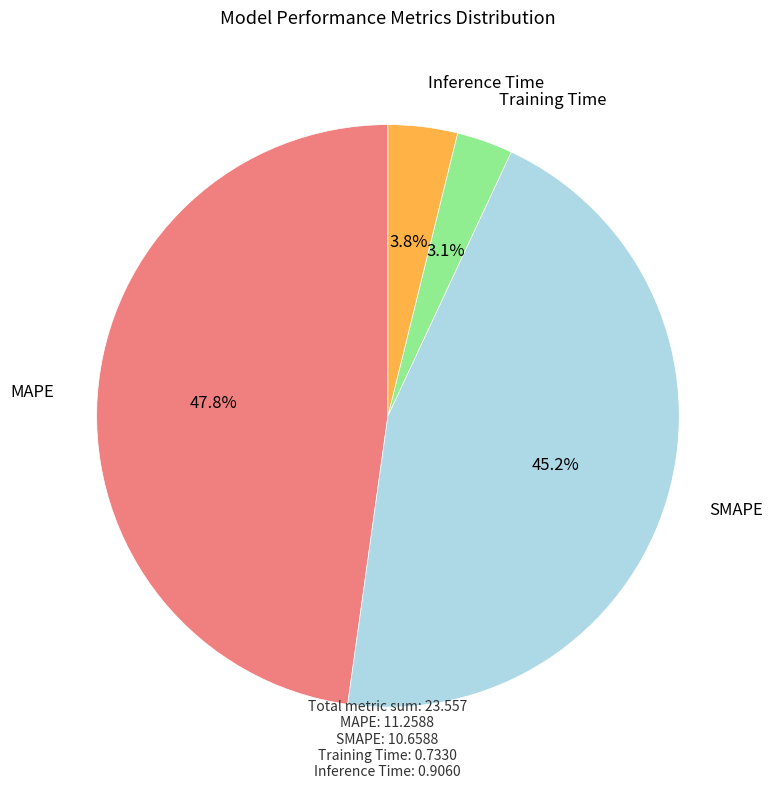

Does any single category account for the majority?

No